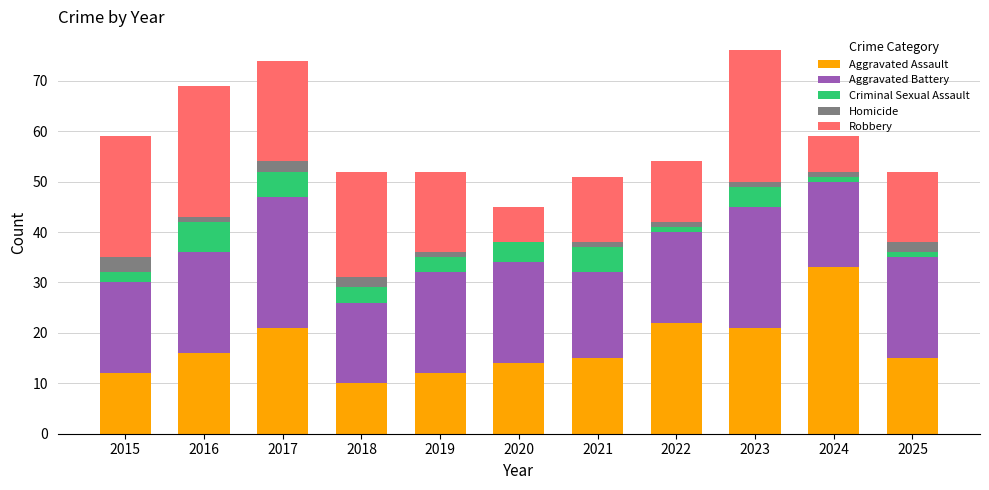

What is the highest value of the Aggravated Assault series?

33